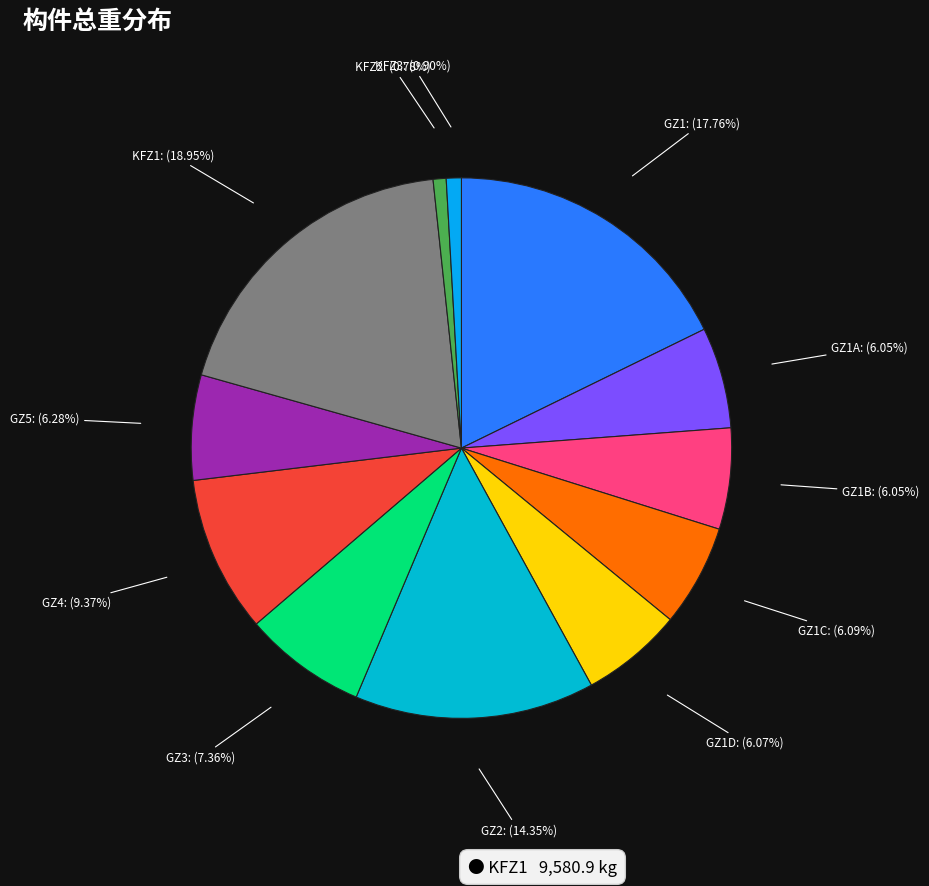

Is KFZ3 the majority of the pie?

No